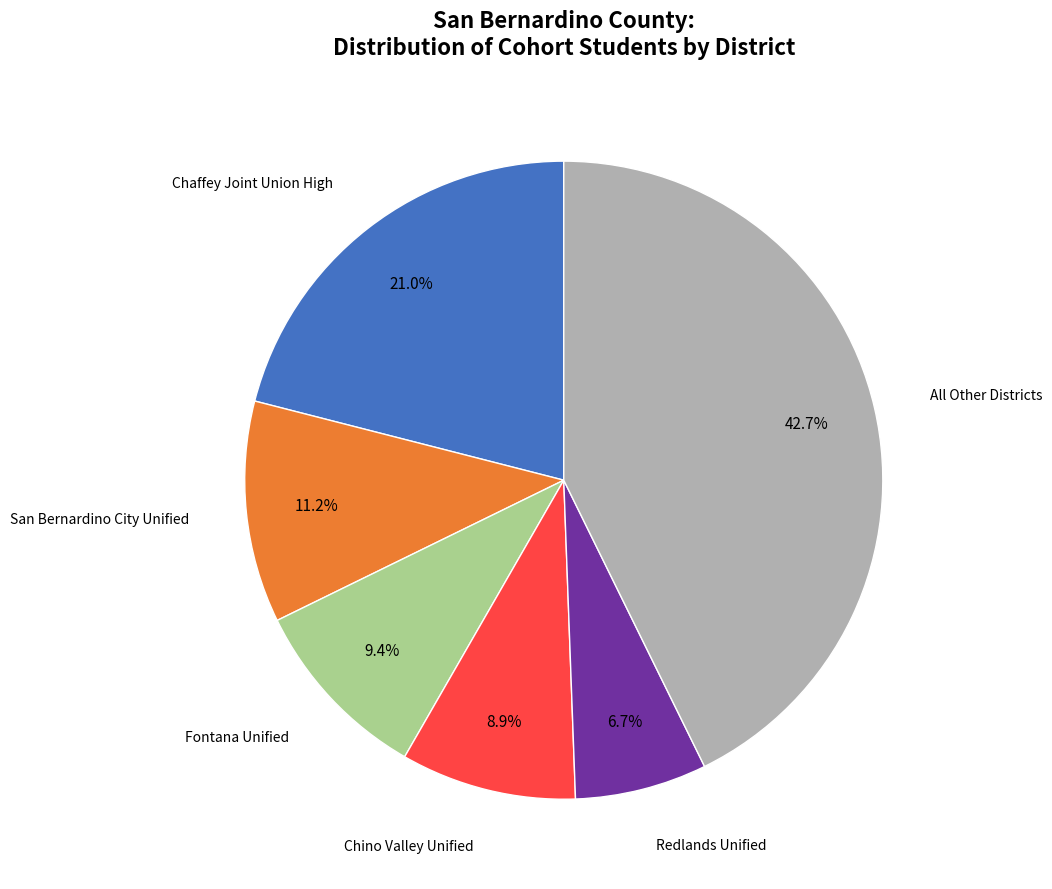

Does any single category account for the majority?

No